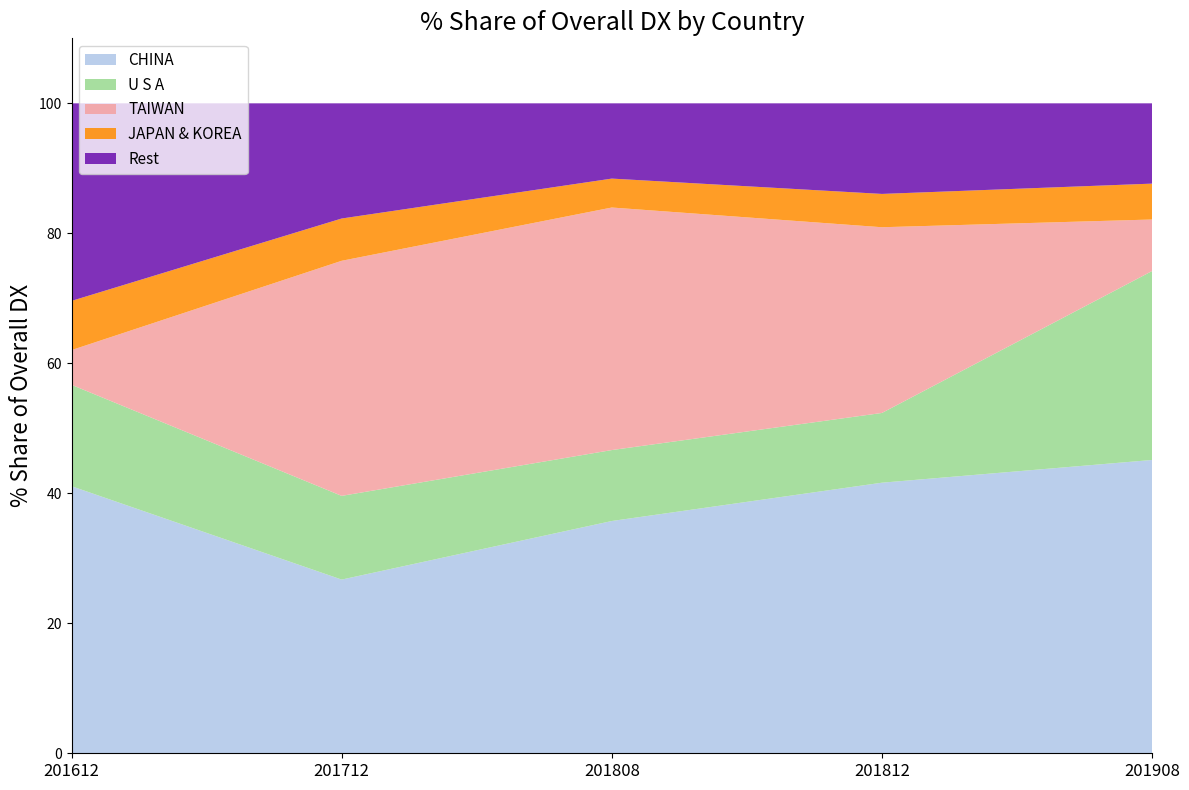

What is the lowest value of the CHINA series?

26.7